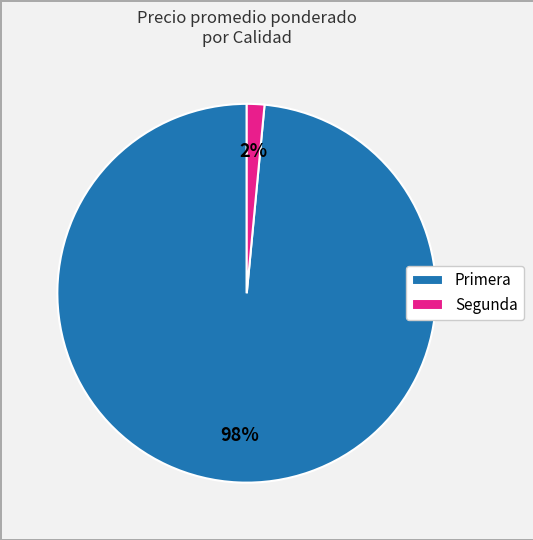

Is the sum of Segunda and Primera greater than half?

Yes